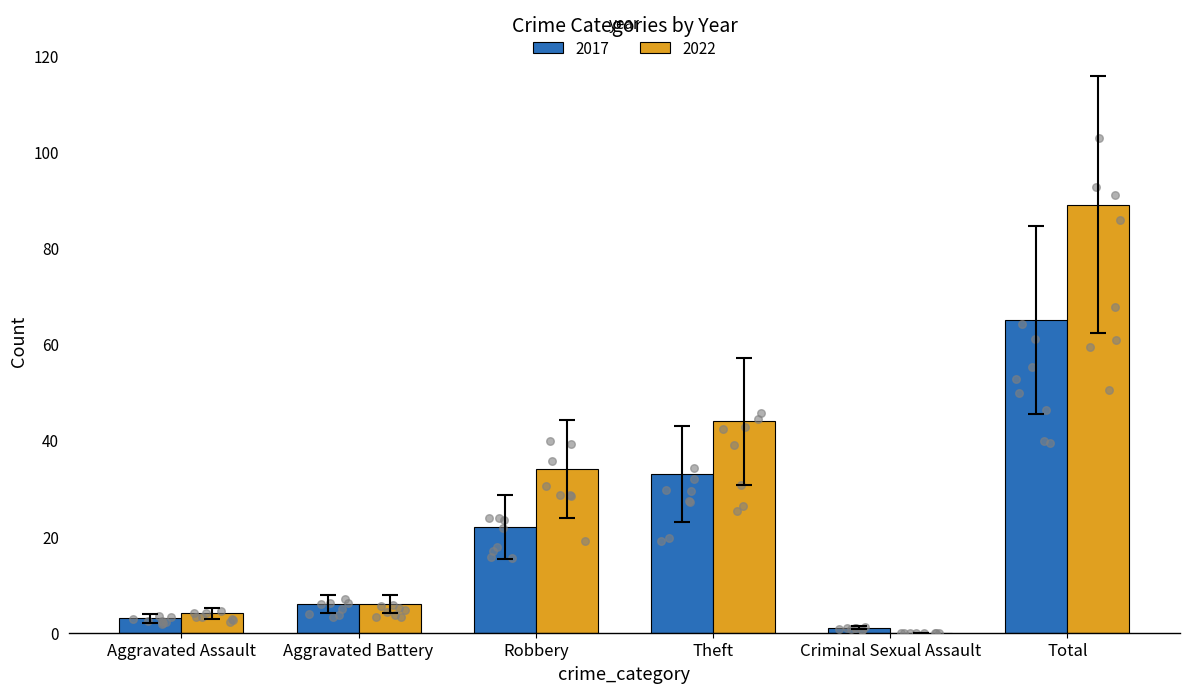

Which series reaches the minimum Y coordinate?

2022